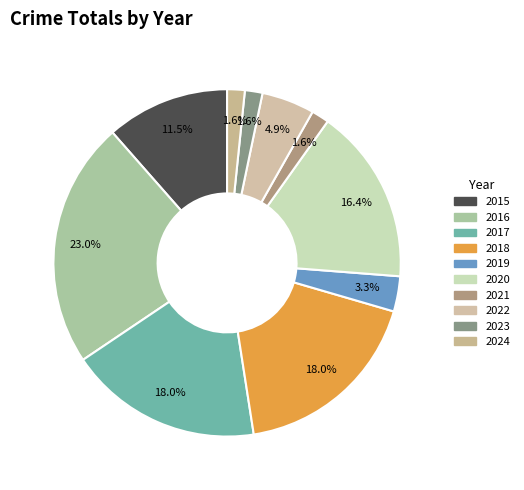

The 2022 slice represents 15% of the pie. True or false?

False